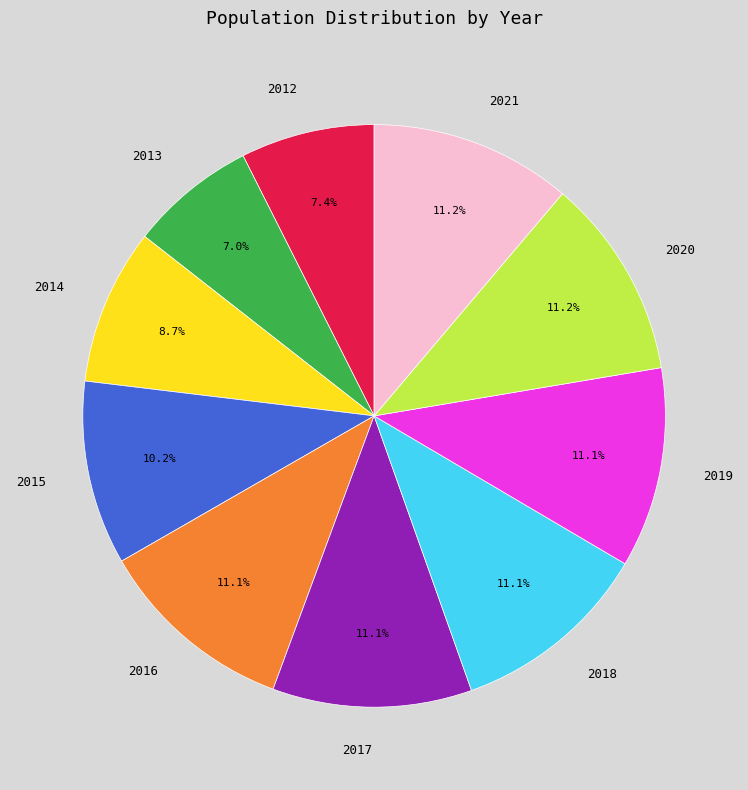

Is it true that 2017 is 11% of the pie?

True